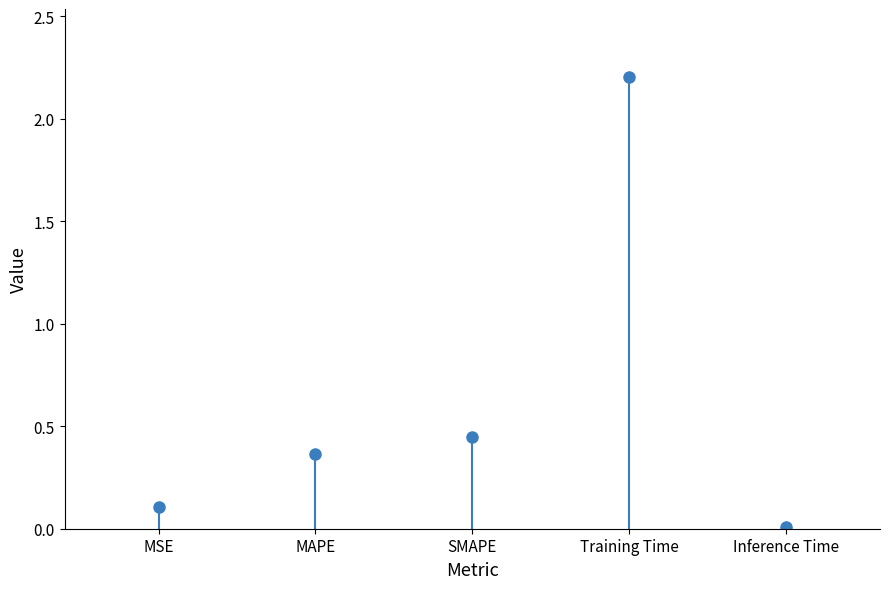

What is the change in value from MSE to Inference Time?

-0.1